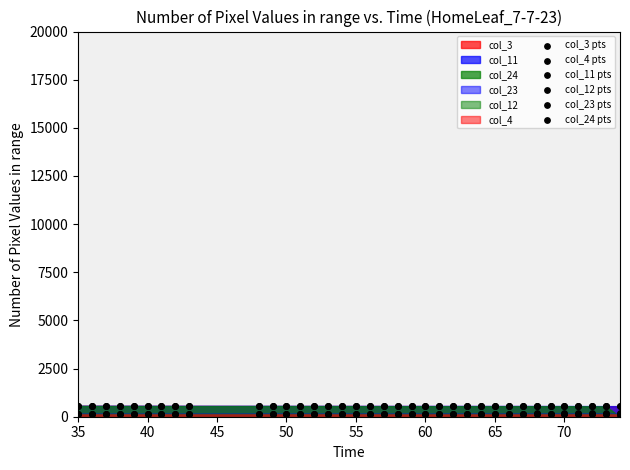

What are all the series names shown in the legend?

col_3 pts, col_4 pts, col_11 pts, col_12 pts, col_23 pts, col_24 pts